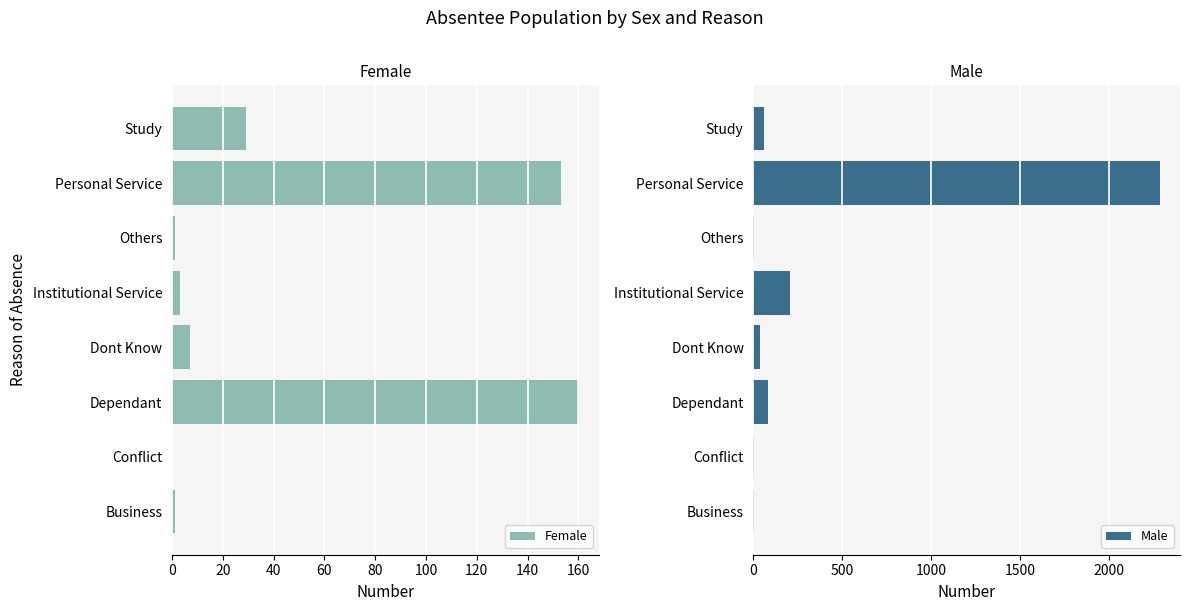

At which label is Female closest to 80?

Study